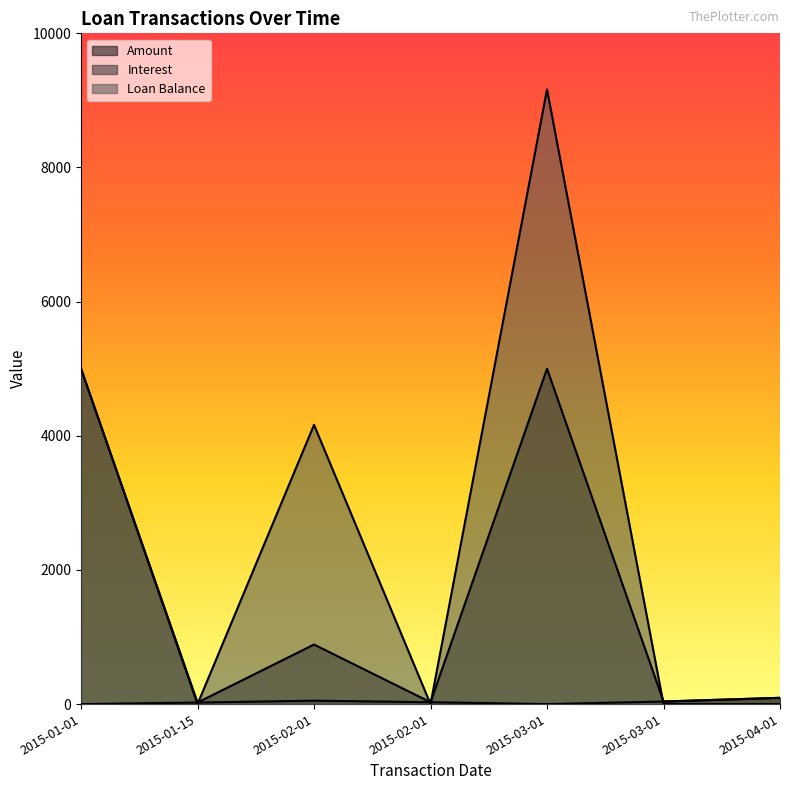

How many lines are shown in the chart?

3